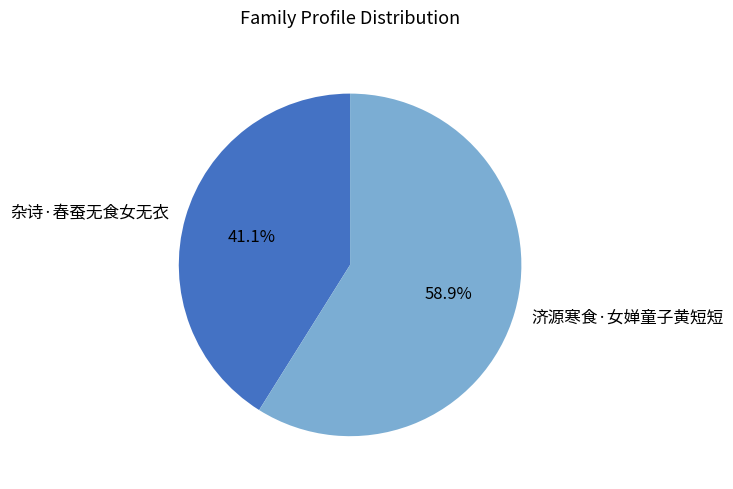

The 杂诗·春蚕无食女无衣 slice represents 41% of the pie. True or false?

True